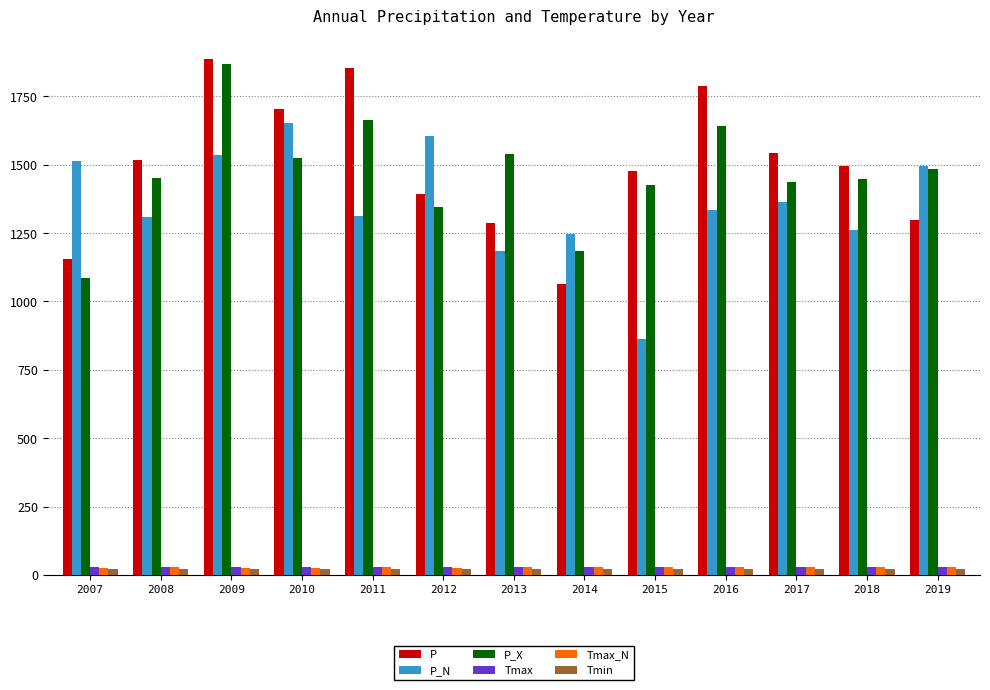

What is the value of the P bar at the 4th from the left?

1702.8